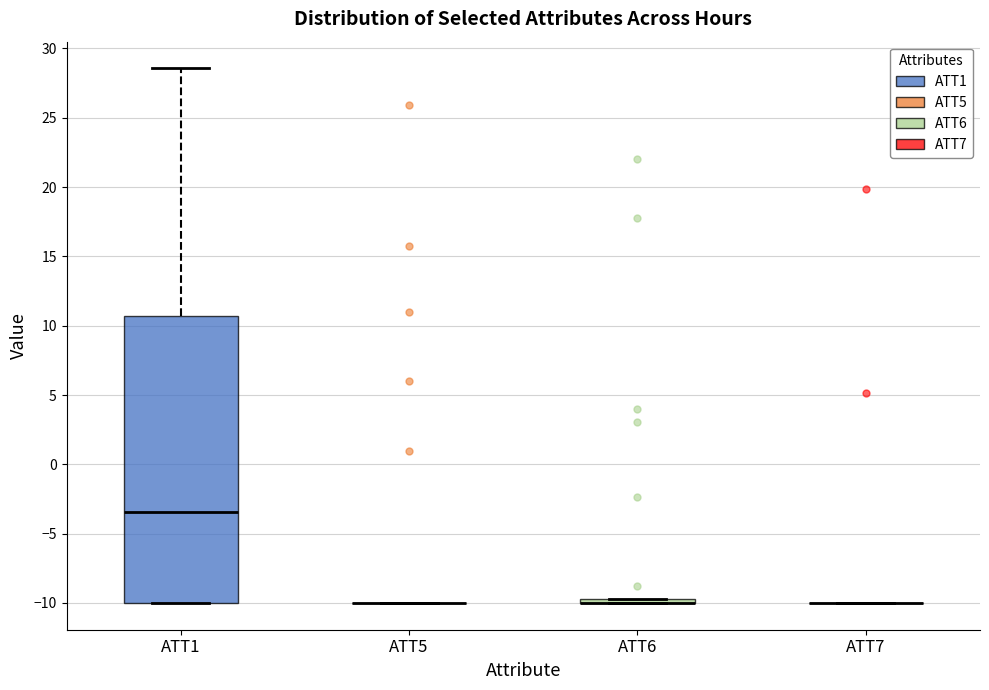

Where is the lower edge of the box for ATT6 on the y-axis? The values are not printed on the chart, so give them approximately, as read against the axis.

-10.0